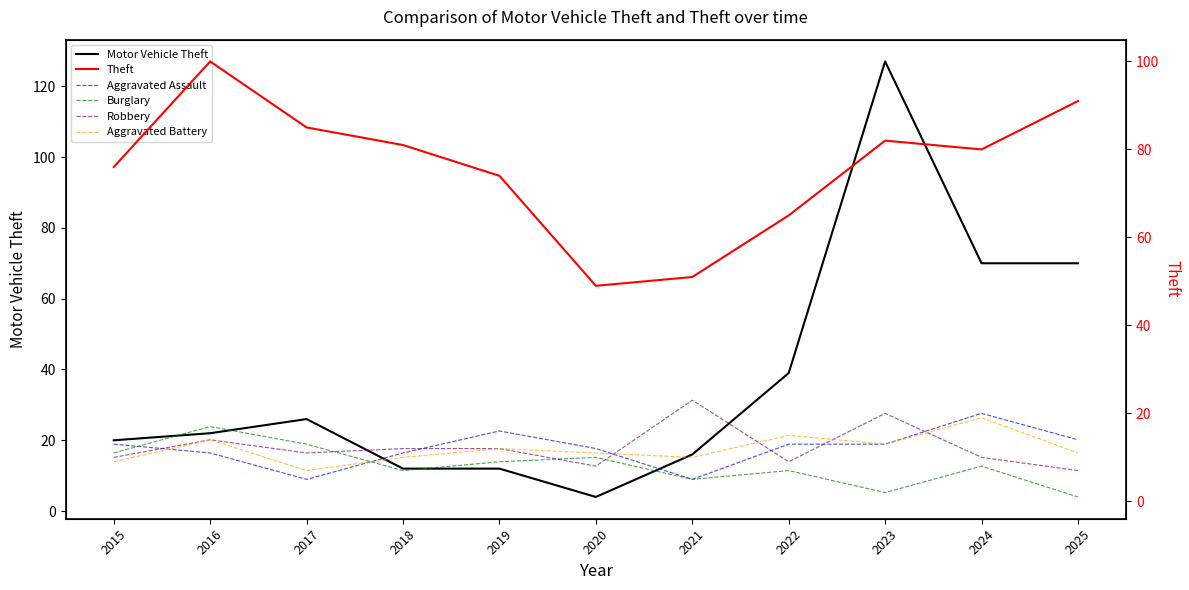

Which category has the lowest value across all series?

2025